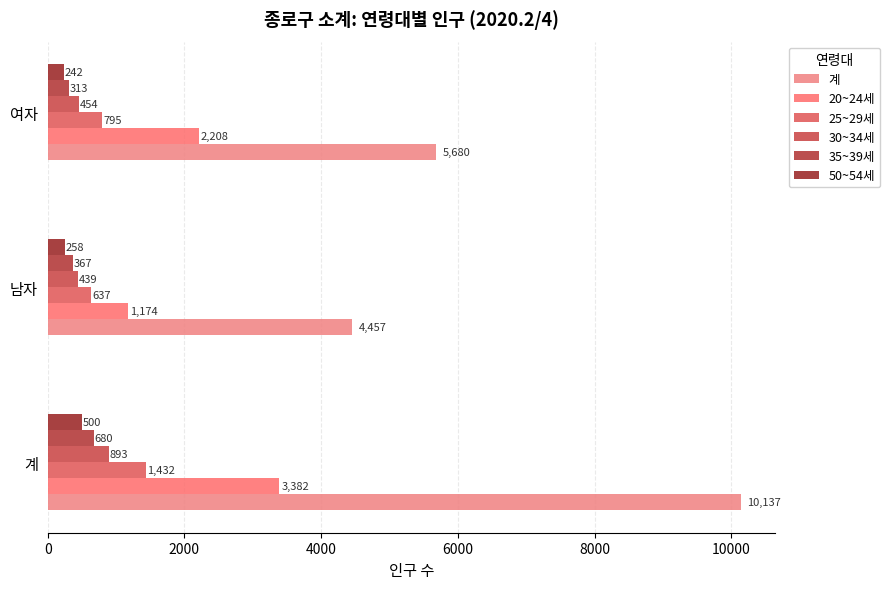

What are all the series names shown in the legend?

계, 20~24세, 25~29세, 30~34세, 35~39세, 50~54세